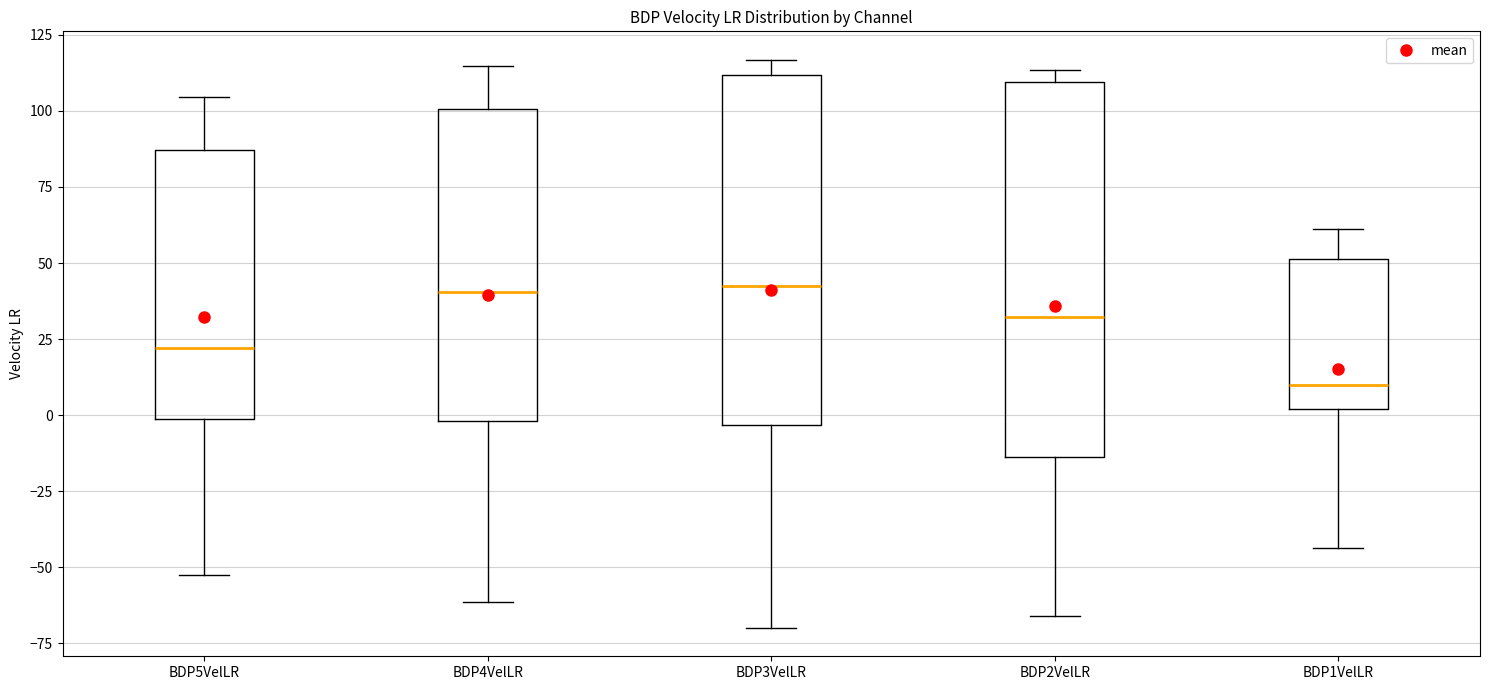

Reading left to right, read every box against the y-axis: the position of its median line, the range the box covers, and the ends of its whiskers. The values are not printed on the chart, so give them approximately, as read against the axis.

BDP5VelLR: median 20, box 0 to 85, whiskers -55 to 105
BDP4VelLR: median 40, box 0 to 100, whiskers -60 to 115
BDP3VelLR: median 40, box -5 to 110, whiskers -70 to 115
BDP2VelLR: median 30, box -15 to 110, whiskers -65 to 115
BDP1VelLR: median 10, box 0 to 50, whiskers -45 to 60